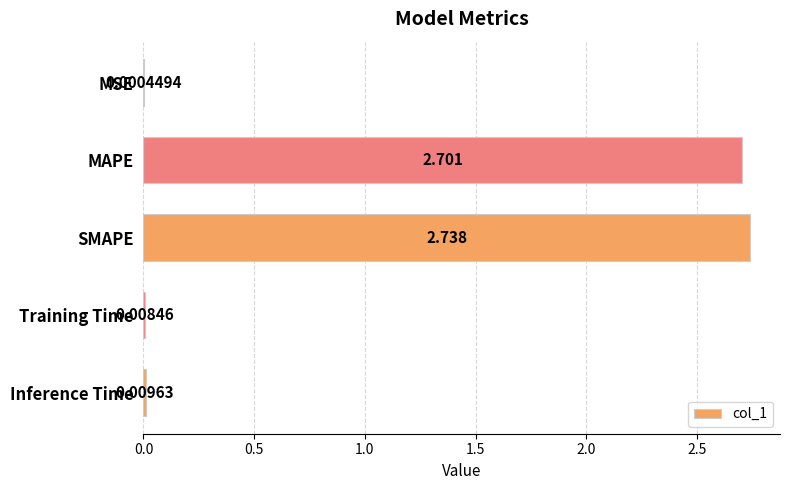

Where is the data nearest to the value 1?

Inference Time